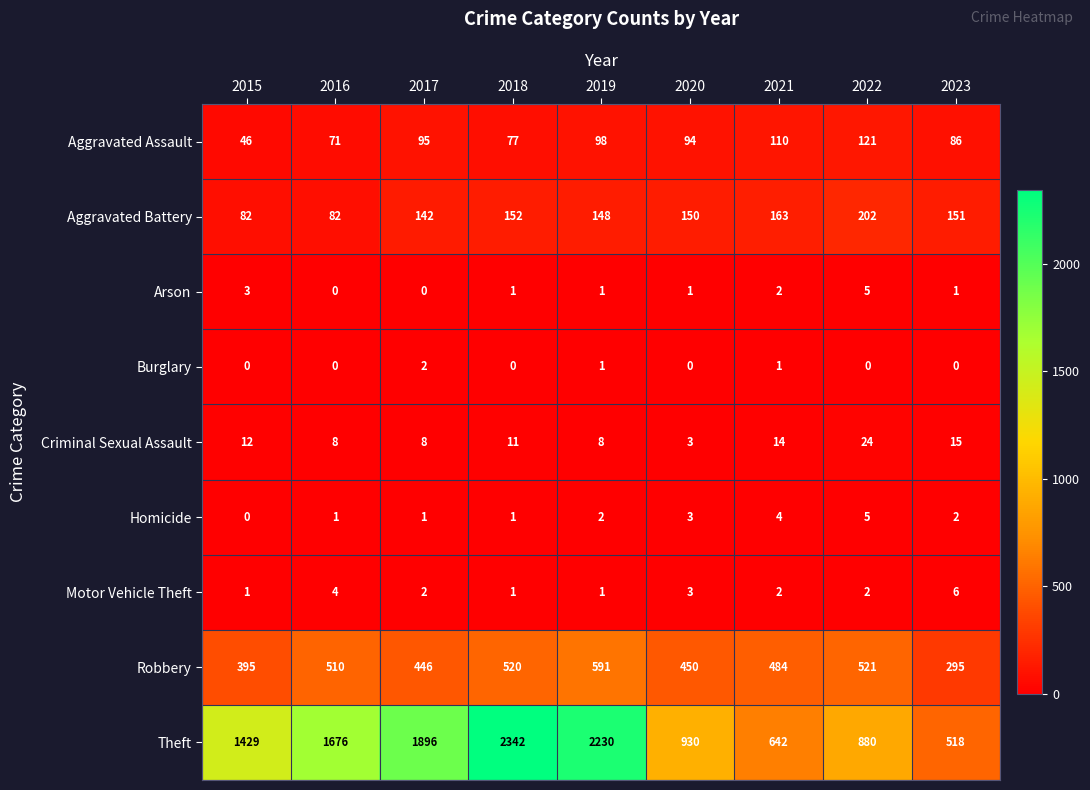

What is the sum of all Aggravated Battery values?

1272